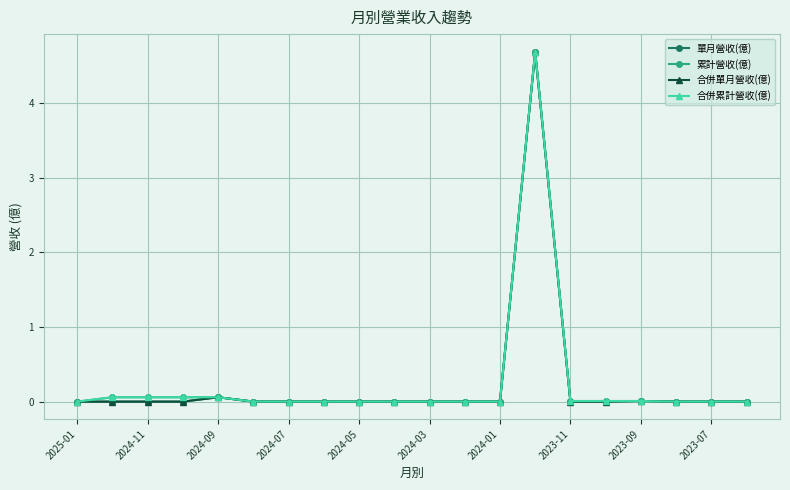

Which label corresponds to the smallest value in the chart?

2025-01